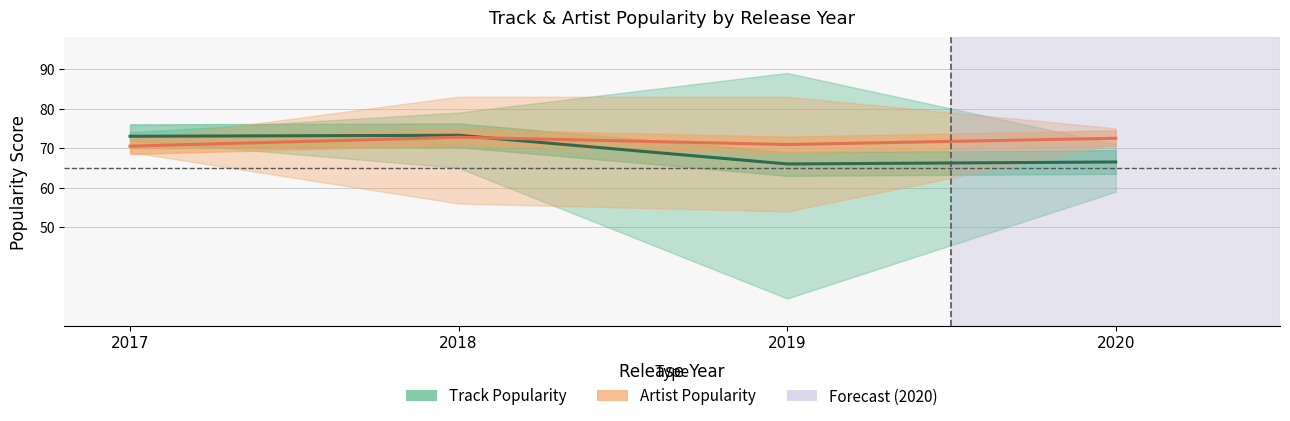

What are all the series names shown in the legend?

Track Popularity, Artist Popularity